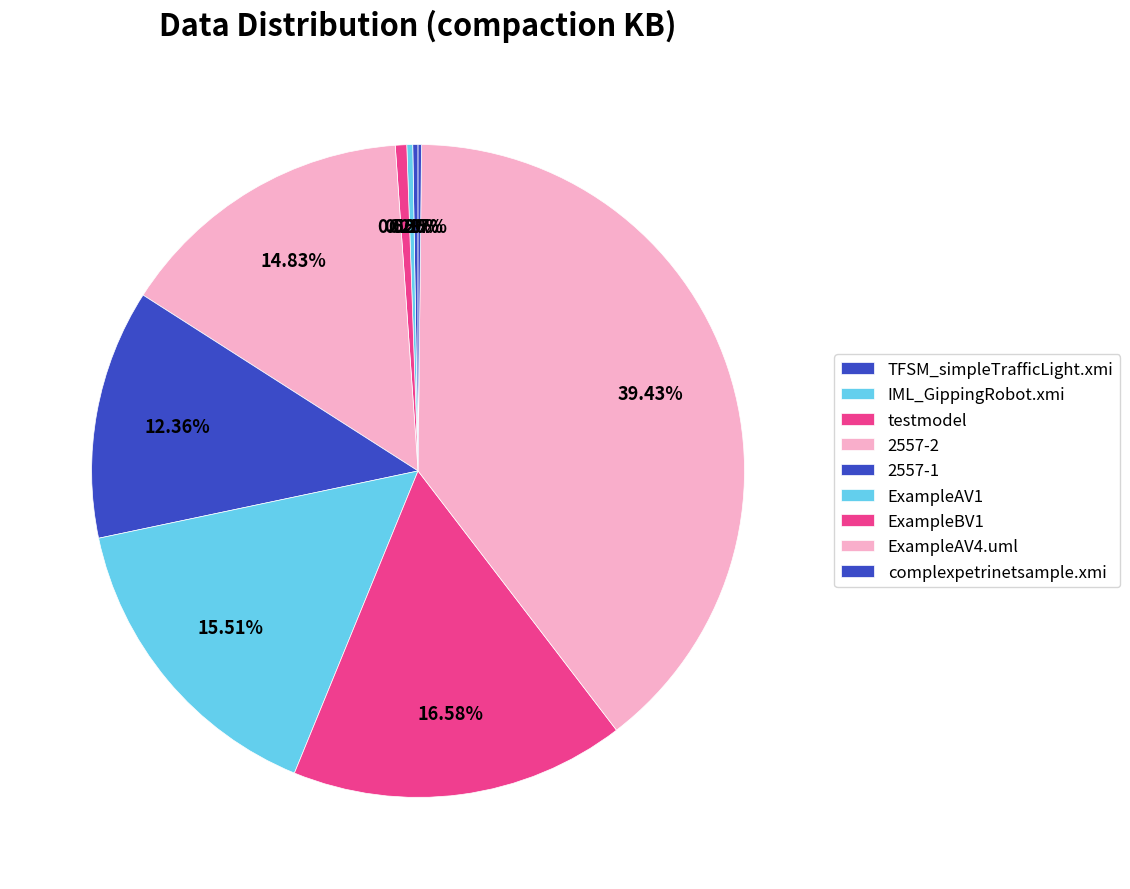

Is there any slice that represents more than half of the pie?

No